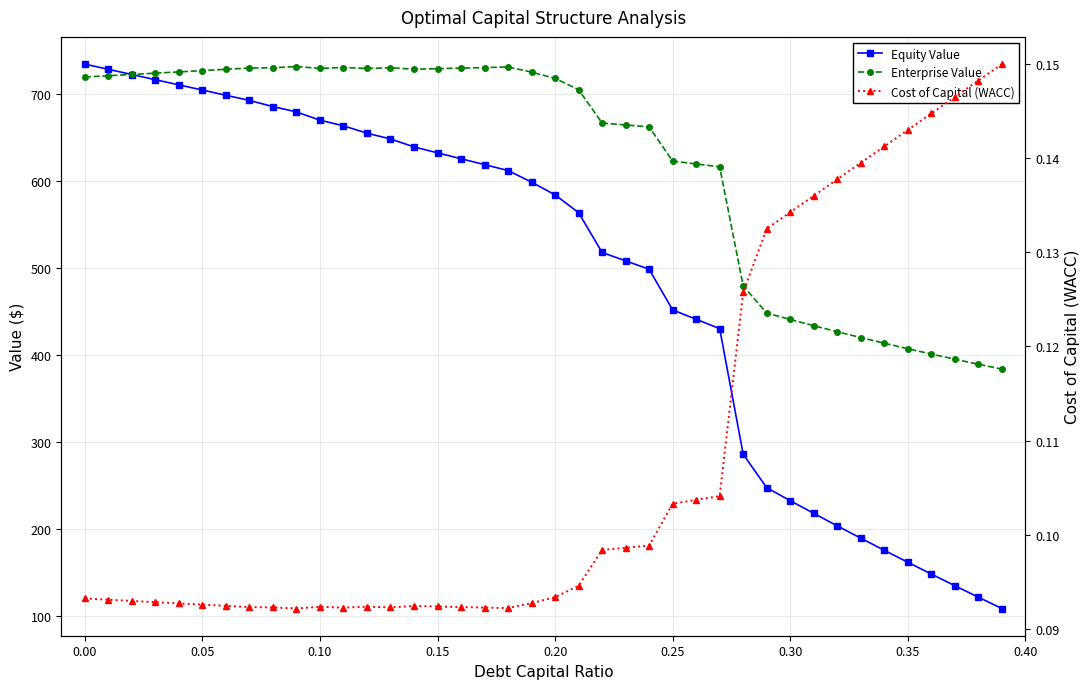

What is the average value of the Cost of Capital (WACC) series?

0.1